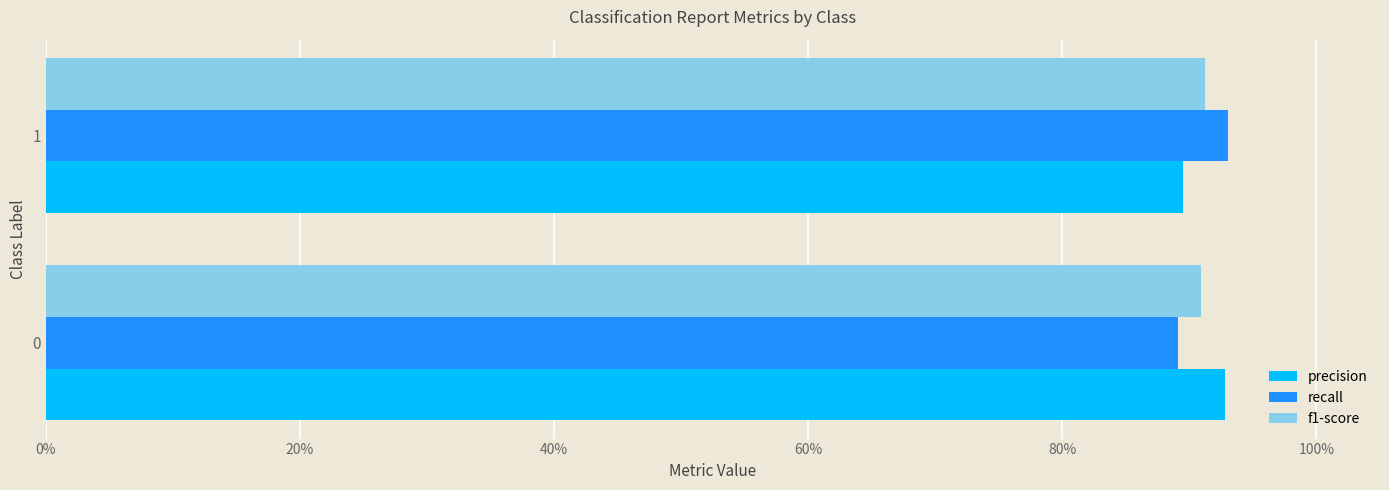

What are all the series names shown in the legend?

precision, recall, f1-score